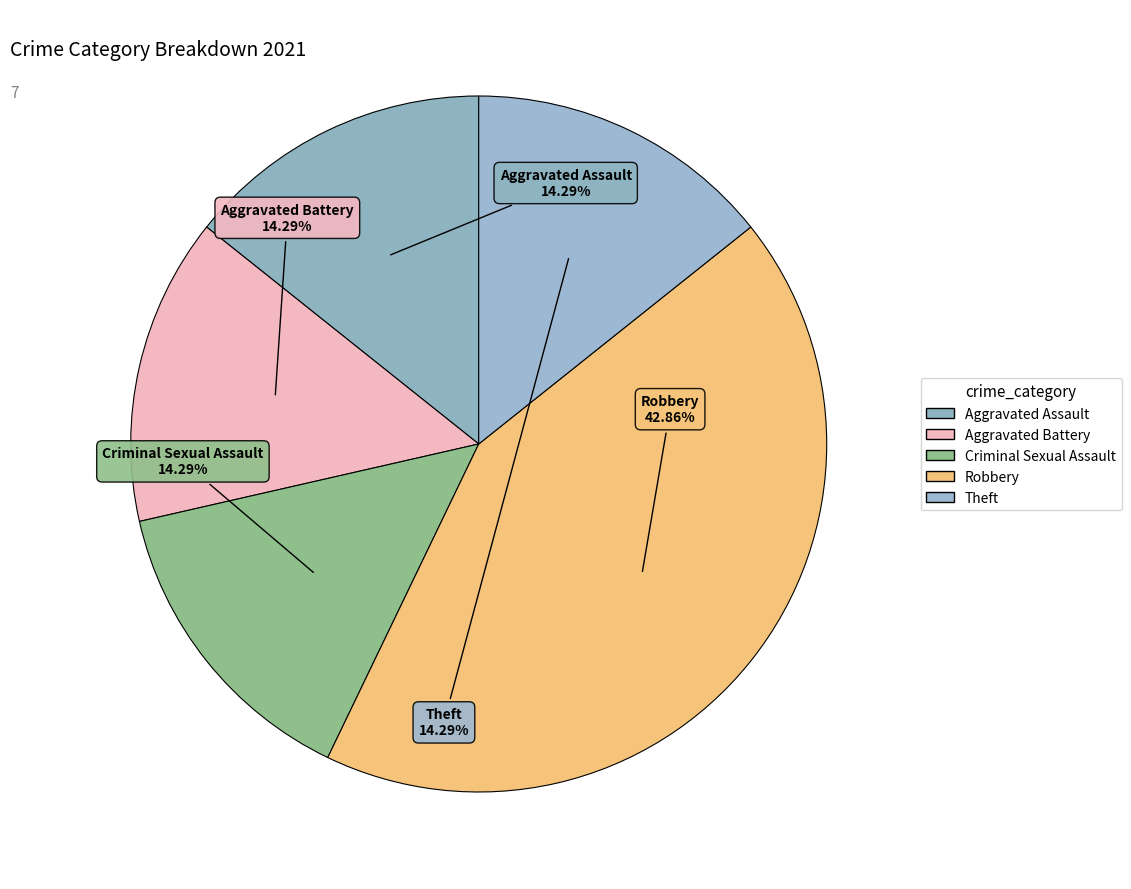

To the nearest percent, what portion does Theft represent?

14%